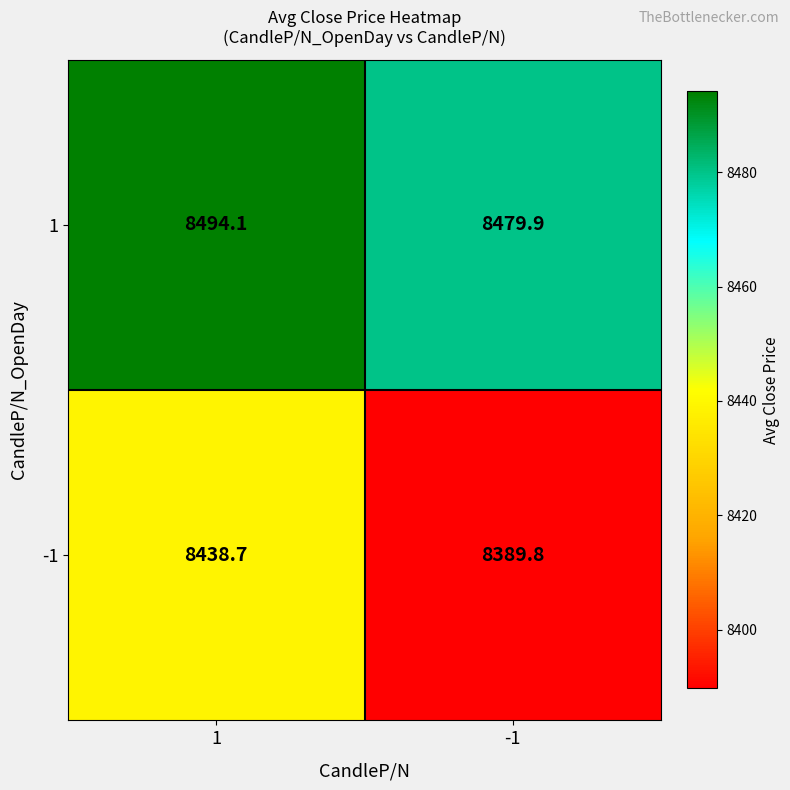

Is it true that -1 equals 13455.0 at 1?

False